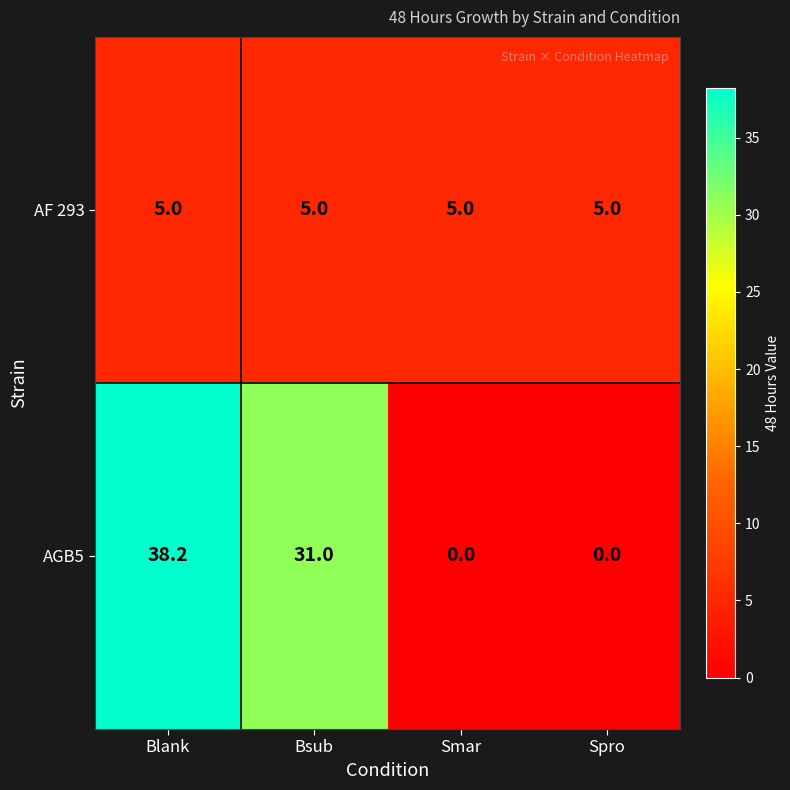

What is the difference between the maximum and minimum values in the AGB5 series?

38.2